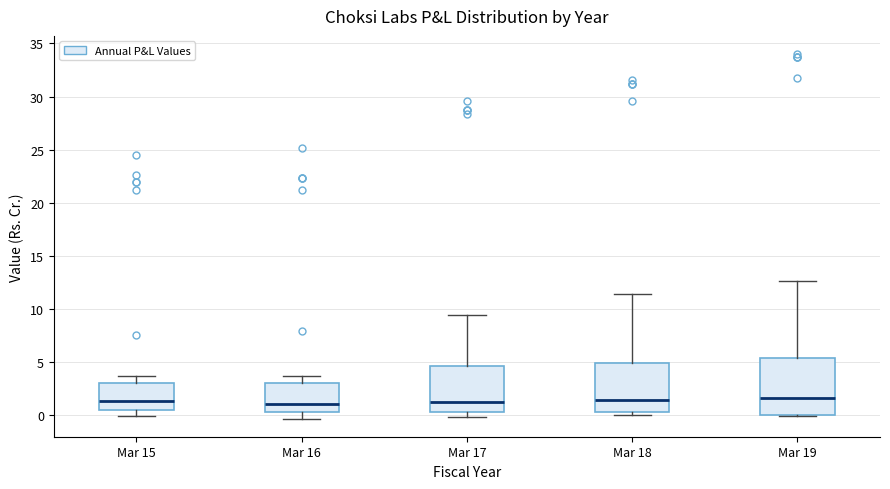

Which box is the tallest, from its lower edge to its upper edge?

Mar 19